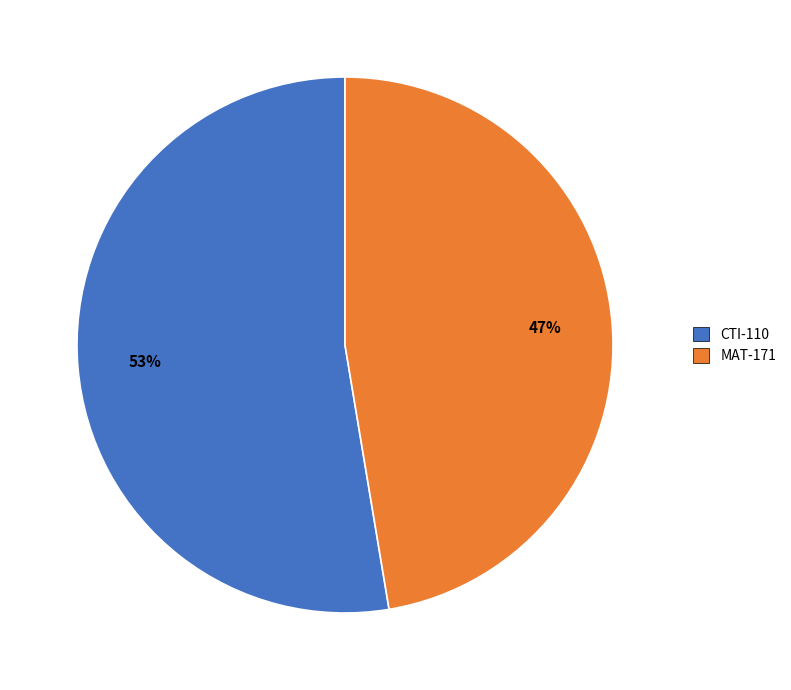

Is the sum of CTI-110 and MAT-171 greater than half?

Yes